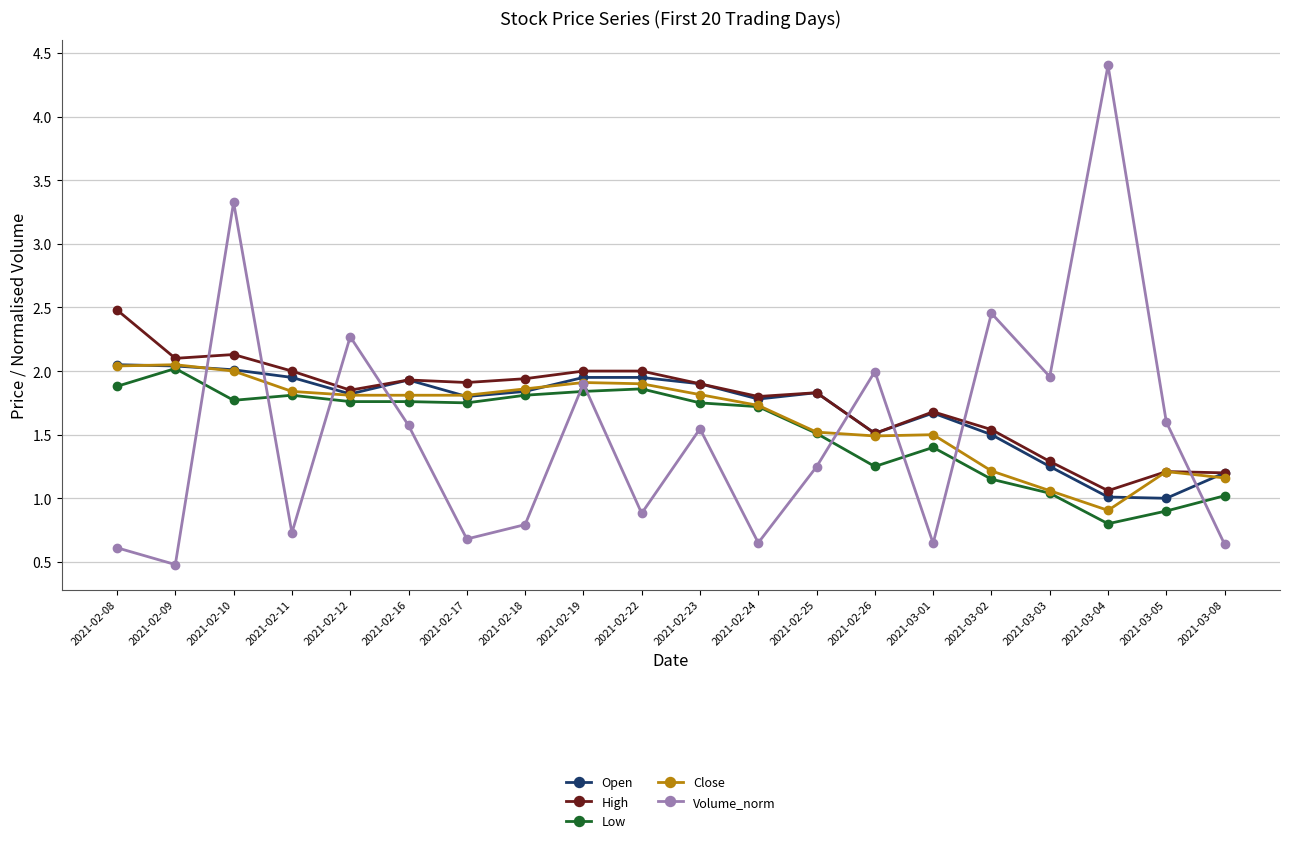

How many values in the Close series exceed 1?

19